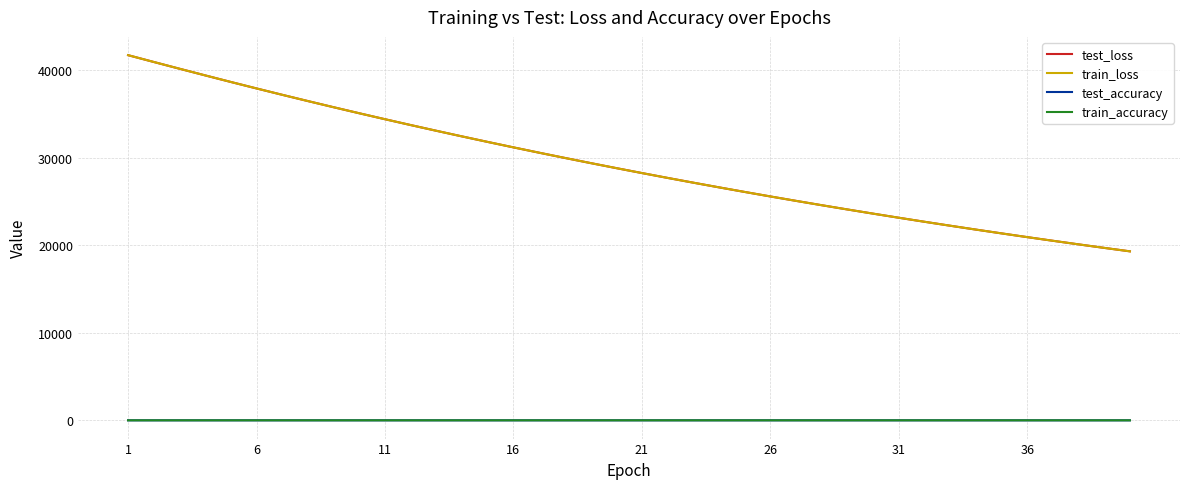

What is the highest value of the train_loss series?

41737.6